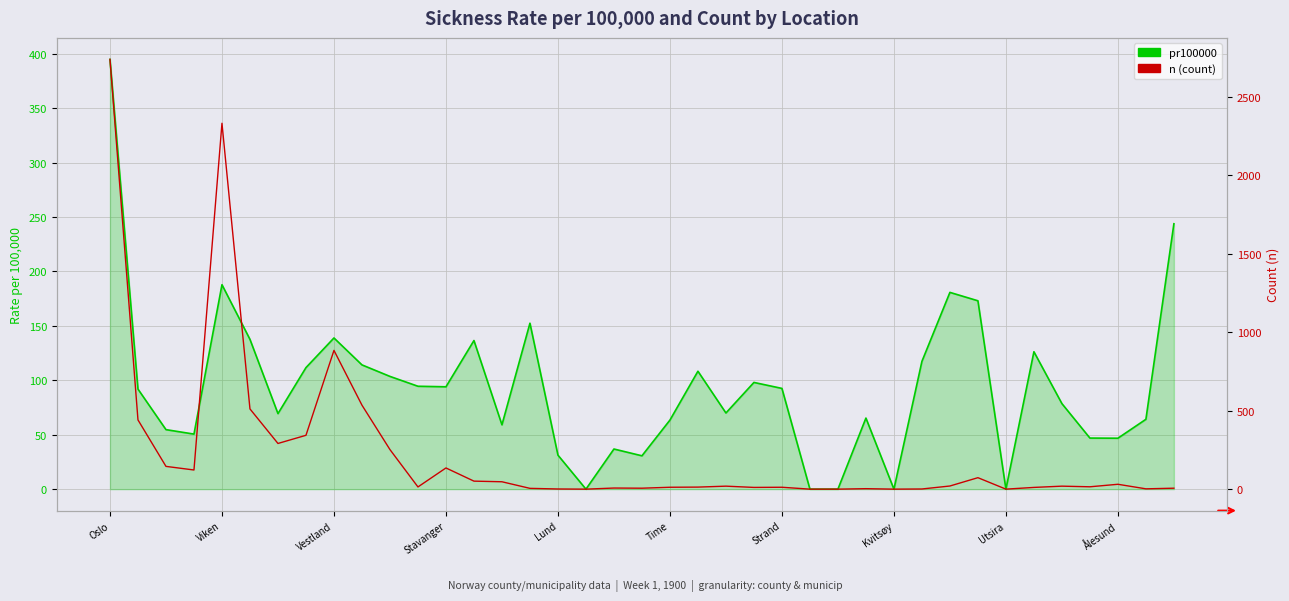

True or false: pr100000 has more than 2 interior local peaks.

True